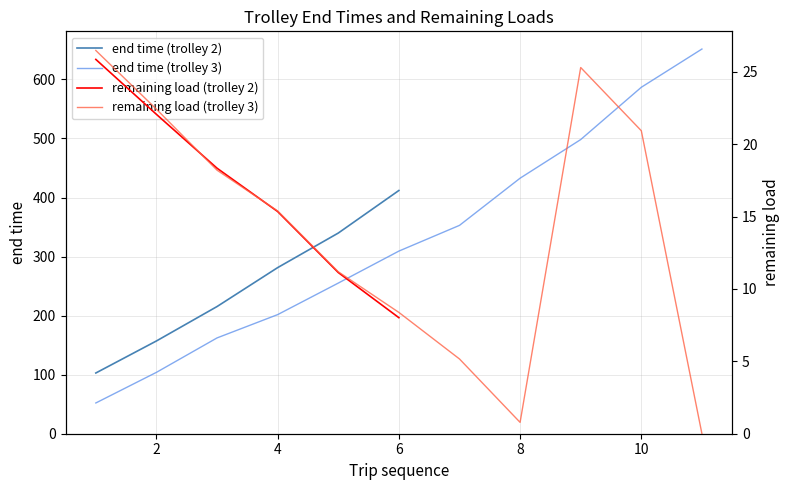

The value of end time (trolley 2) at 6 is 411.9. True or false?

True